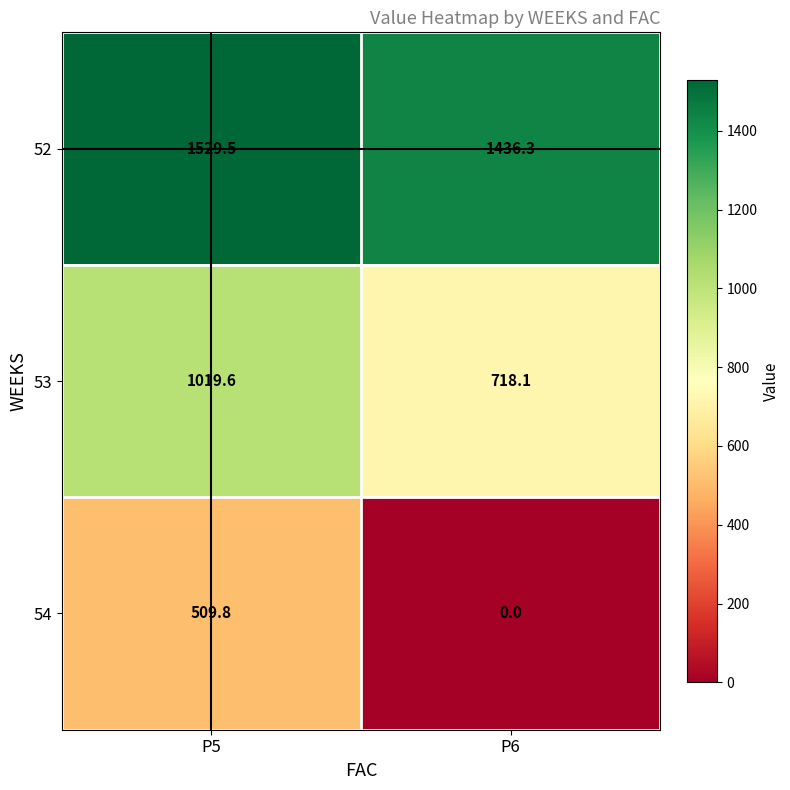

What is the maximum value shown in the chart?

1529.5